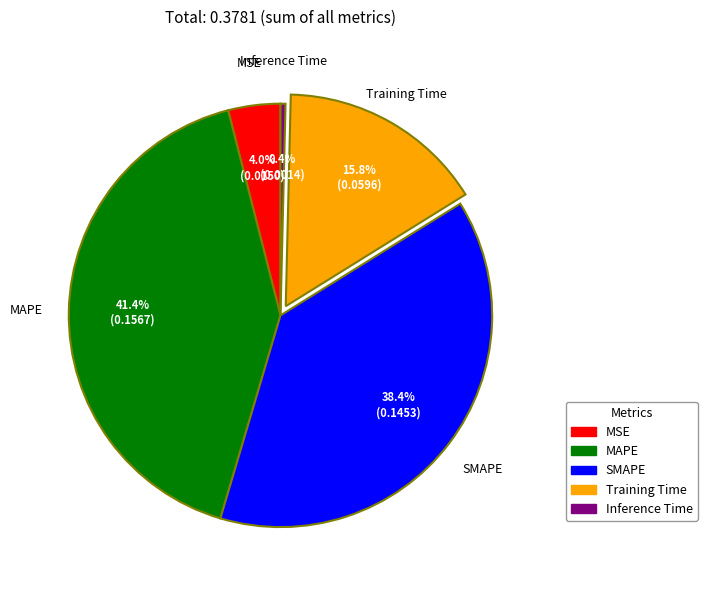

Which category has the smallest portion of the pie?

Inference Time